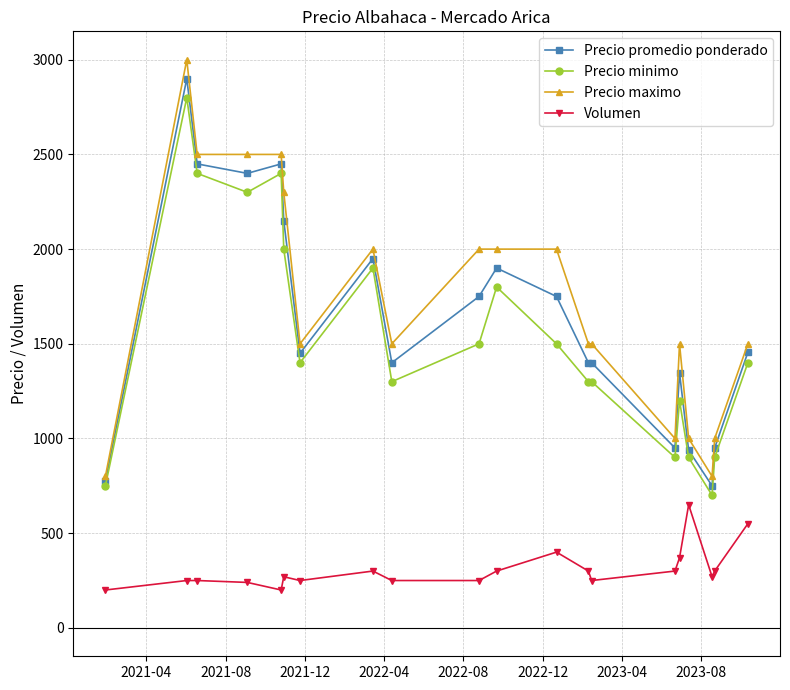

What is the value of the Precio promedio ponderado point at the 8th from the left?

1950